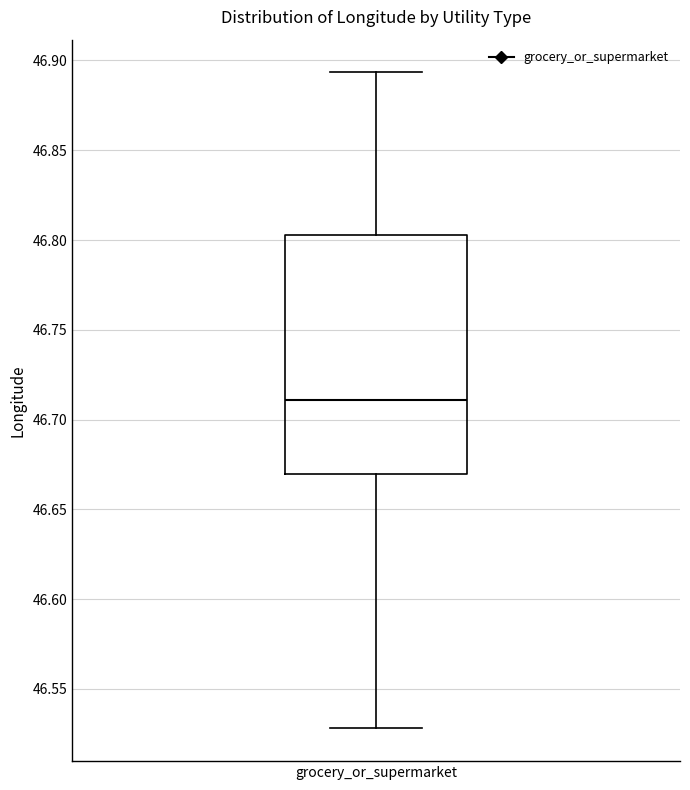

Read this box plot against the y-axis: the position of the median line, the range covered by the box, and the ends of both whiskers. The values are not printed on the chart, so give them approximately, as read against the axis.

median 46.710, box 46.670 to 46.805, whiskers 46.530 to 46.895